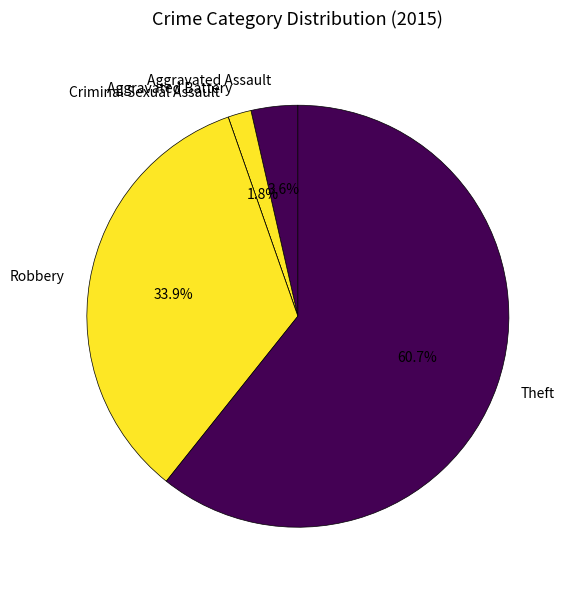

The Robbery slice represents 23% of the pie. True or false?

False